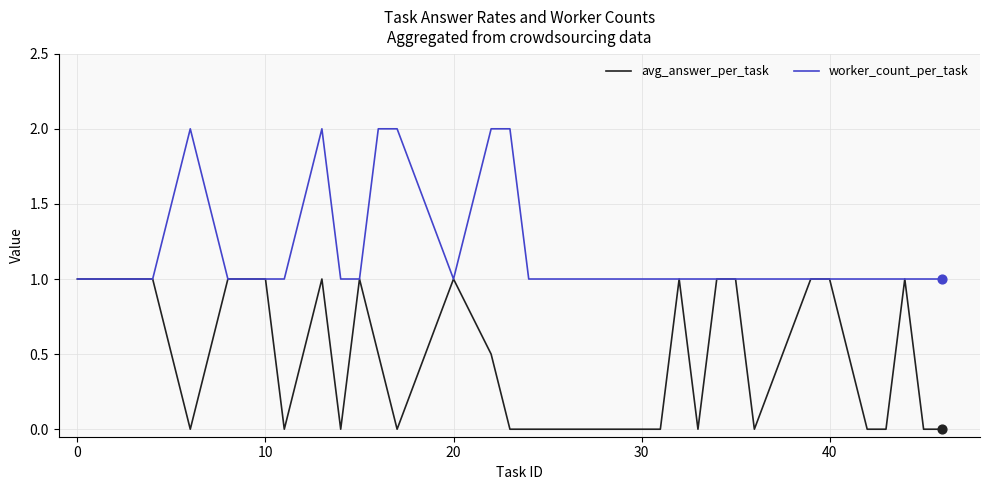

Which series has the largest total across all categories?

worker_count_per_task